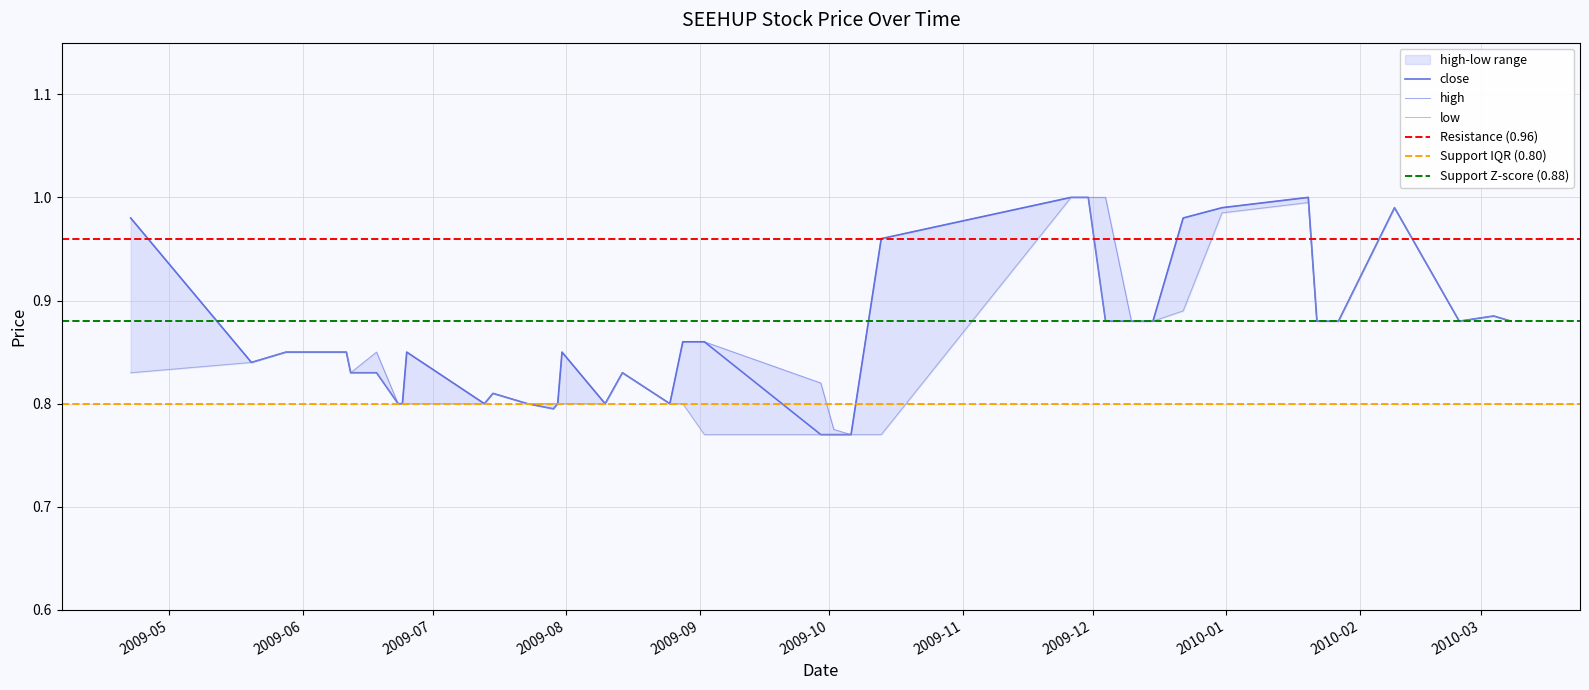

What is the difference between the low values at 2010-01-20 and 2009-10-06?

0.2